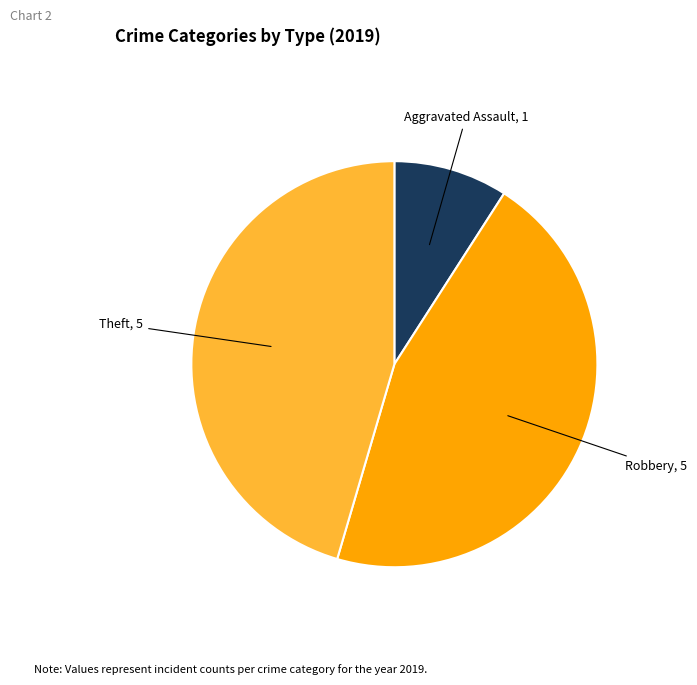

Is there any slice that represents more than half of the pie?

No